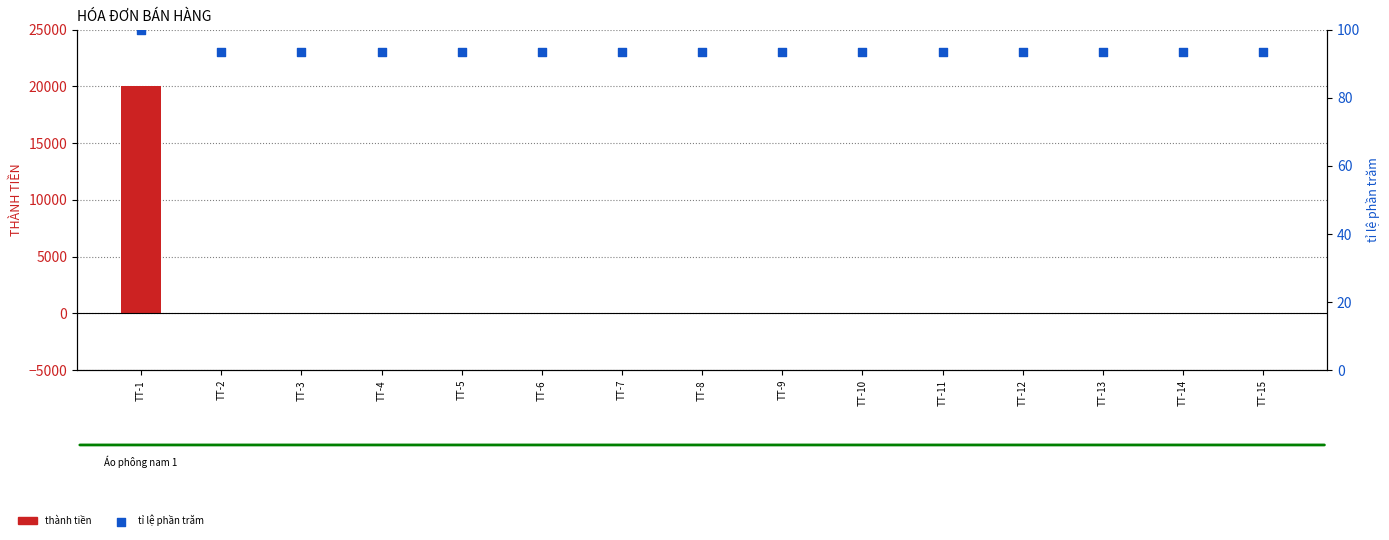

At how many categories does at least one series exceed 11653?

1